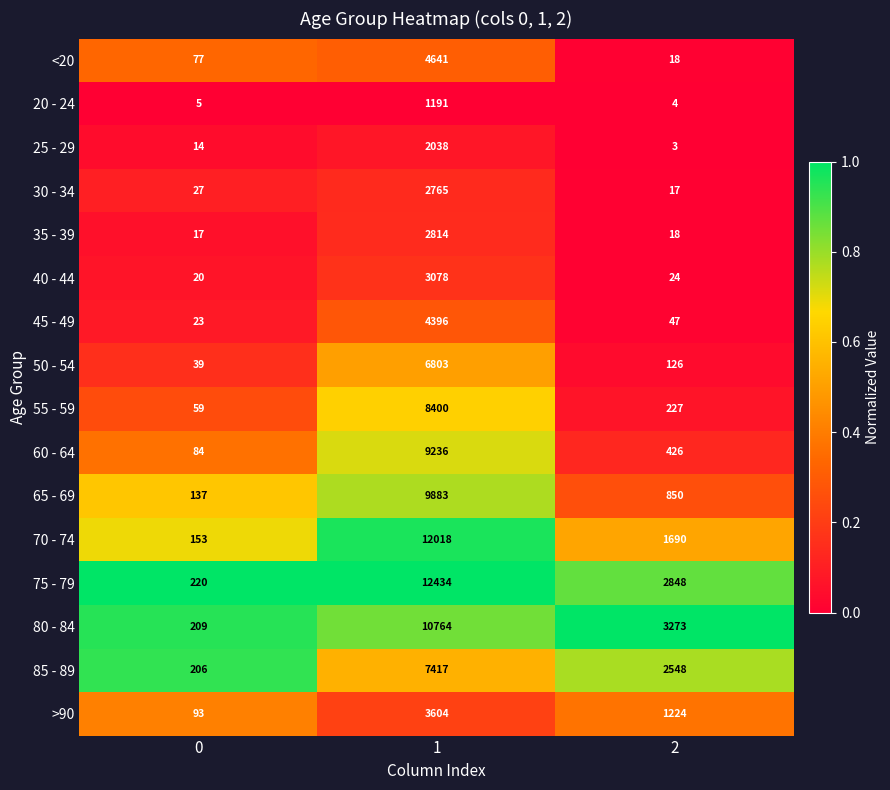

The value of 85 - 89 at 0 is 303. True or false?

False